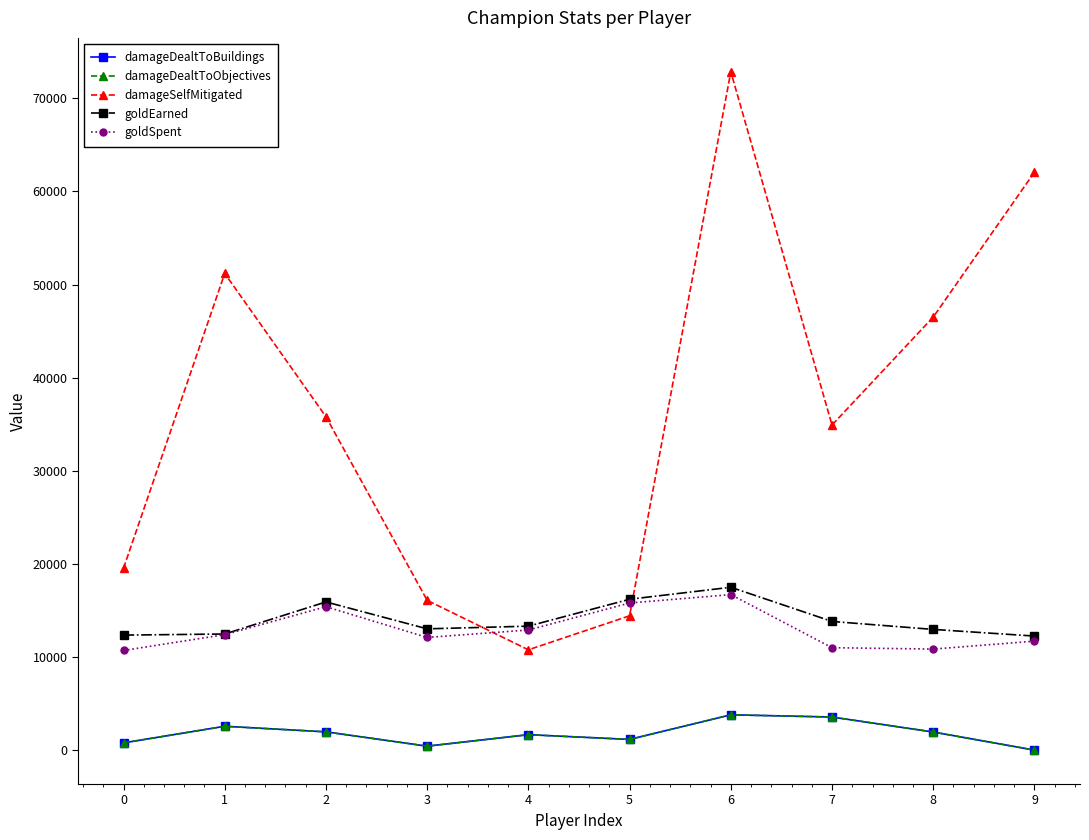

What is the difference between the highest and lowest values at 1?

48630